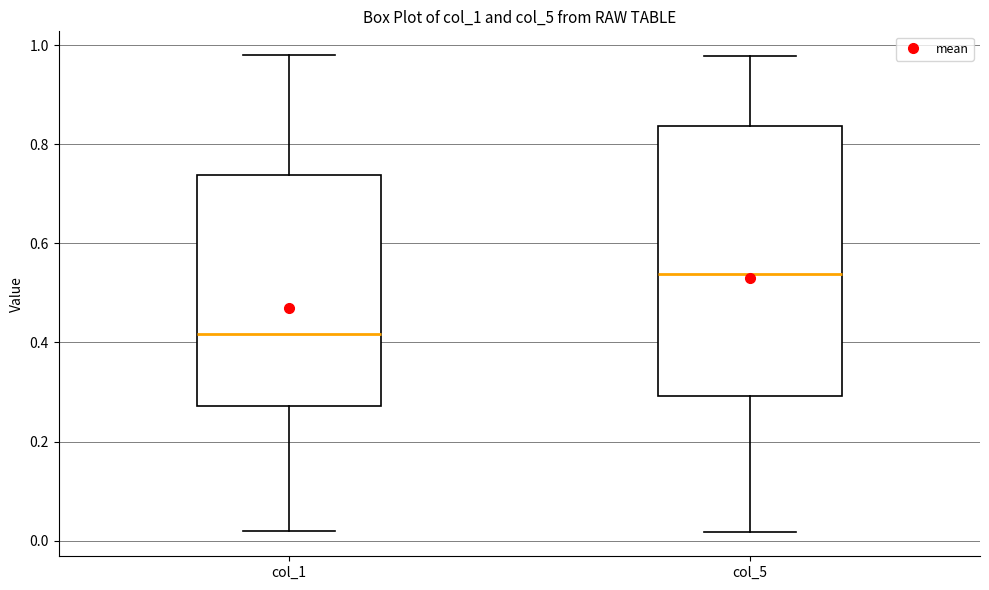

Which box is the tallest, from its lower edge to its upper edge?

col_5